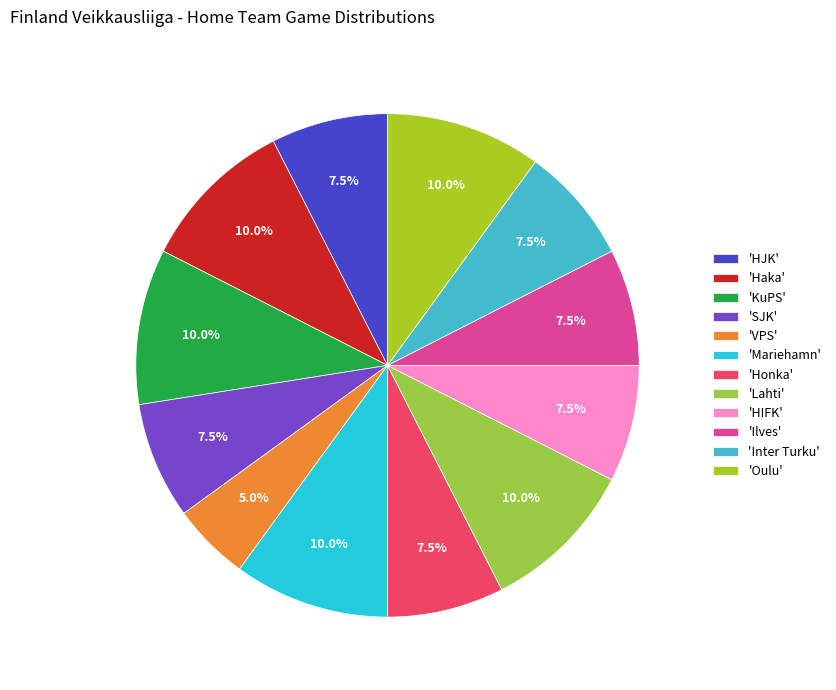

Is there a majority slice in this chart?

No